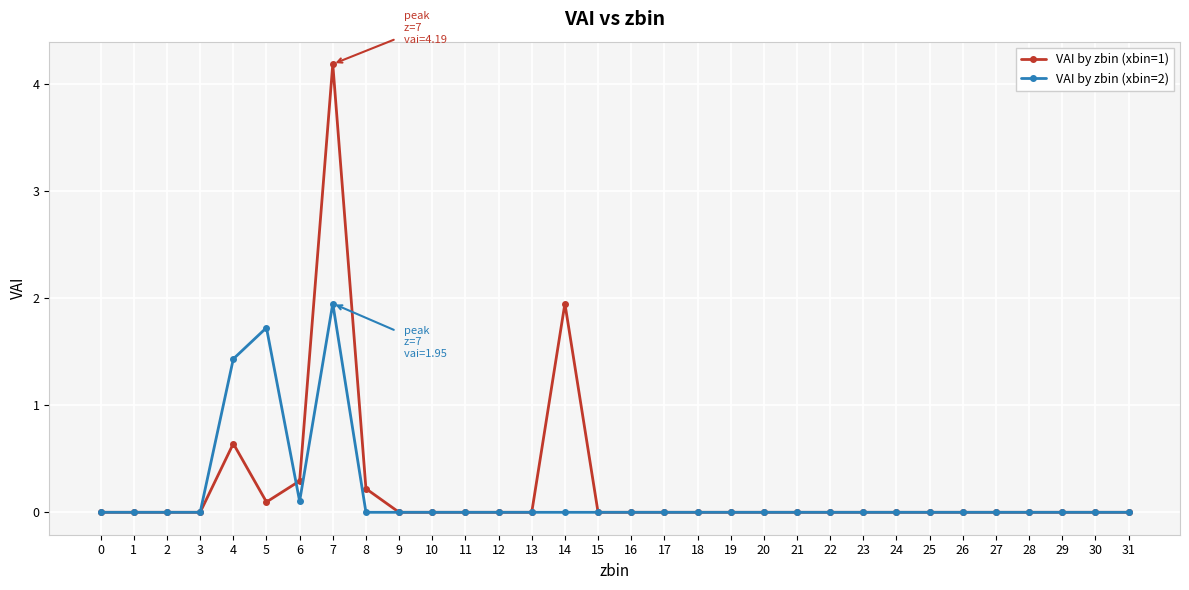

True or false: VAI by zbin (xbin=1) has more than 1 points higher than both neighbors.

True